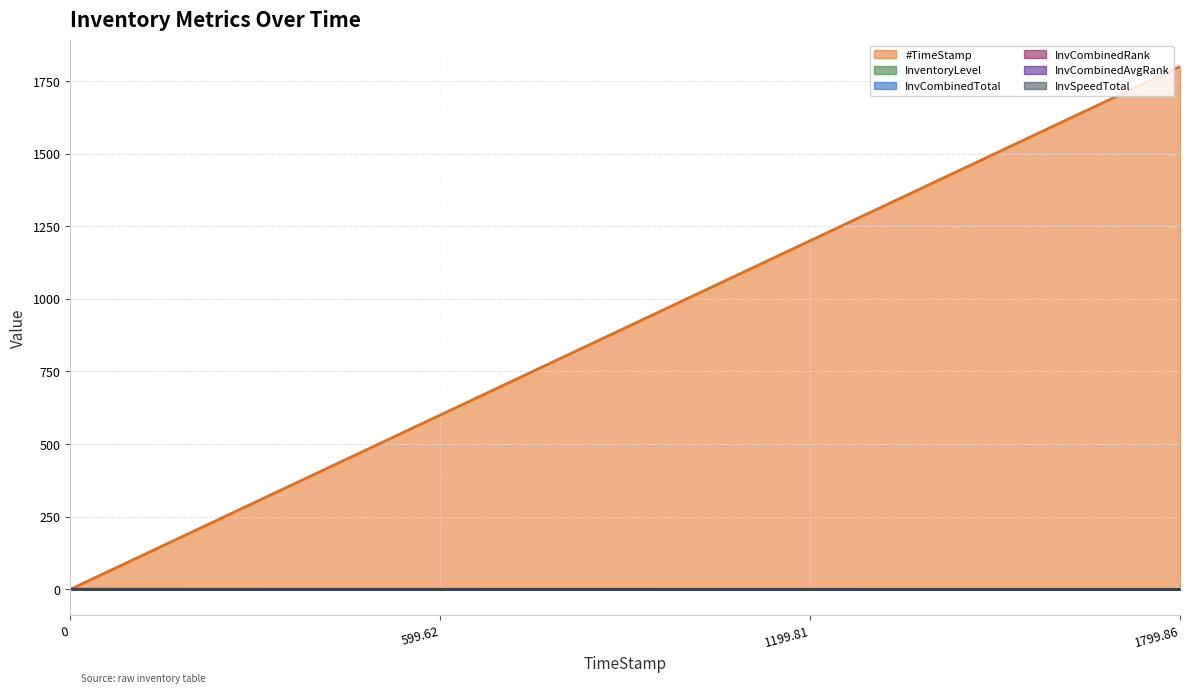

Between 0 and 1799.86, which series saw the biggest shift?

#TimeStamp